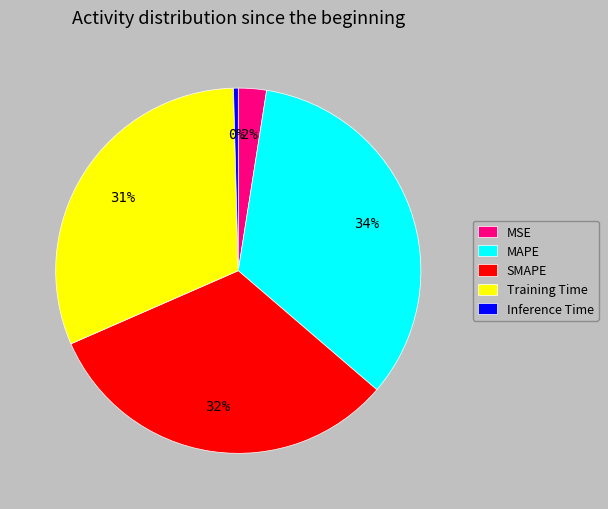

Rank the categories by value from lowest to highest.

Inference Time, MSE, Training Time, SMAPE, MAPE